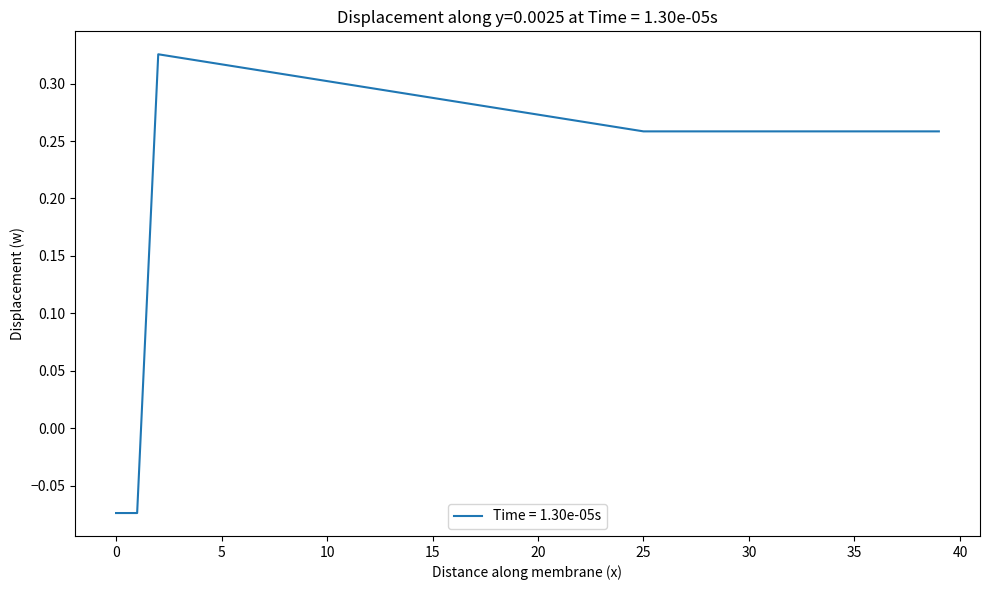

Does the chart have visible grid lines?

No